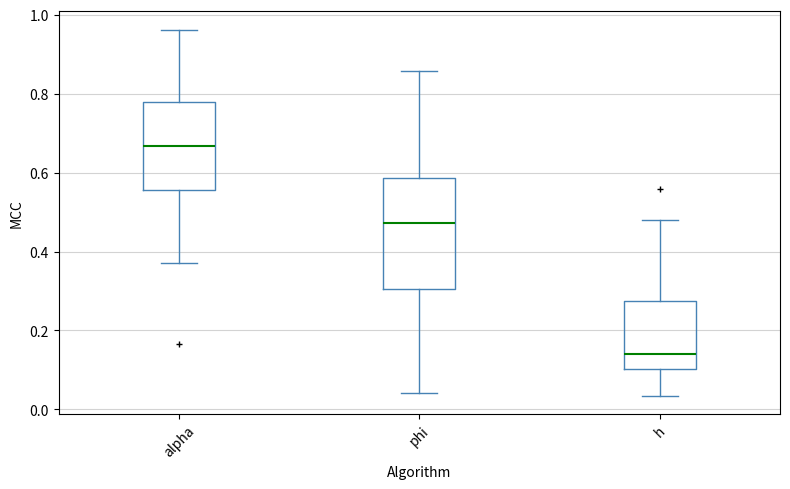

Where is the upper edge of the box for phi on the y-axis? The values are not printed on the chart, so give them approximately, as read against the axis.

0.58